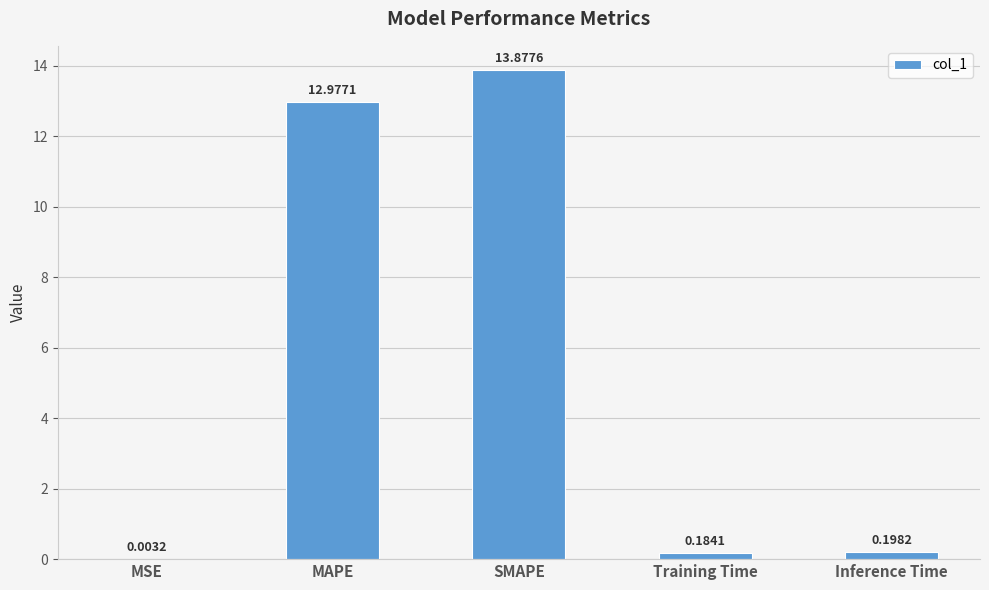

Between Inference Time and MSE, which is larger?

Inference Time